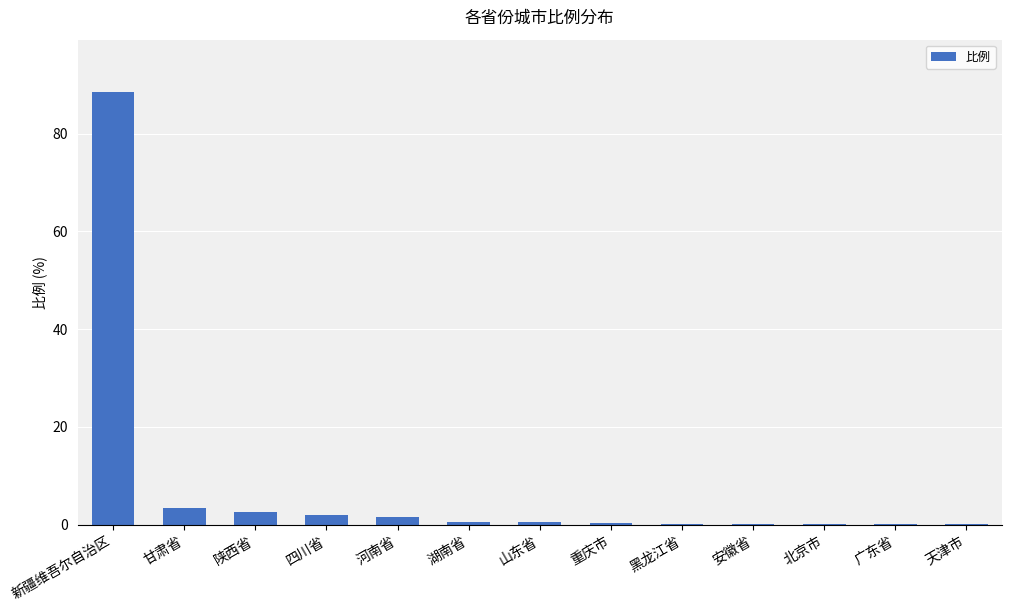

Are the bars horizontal?

No